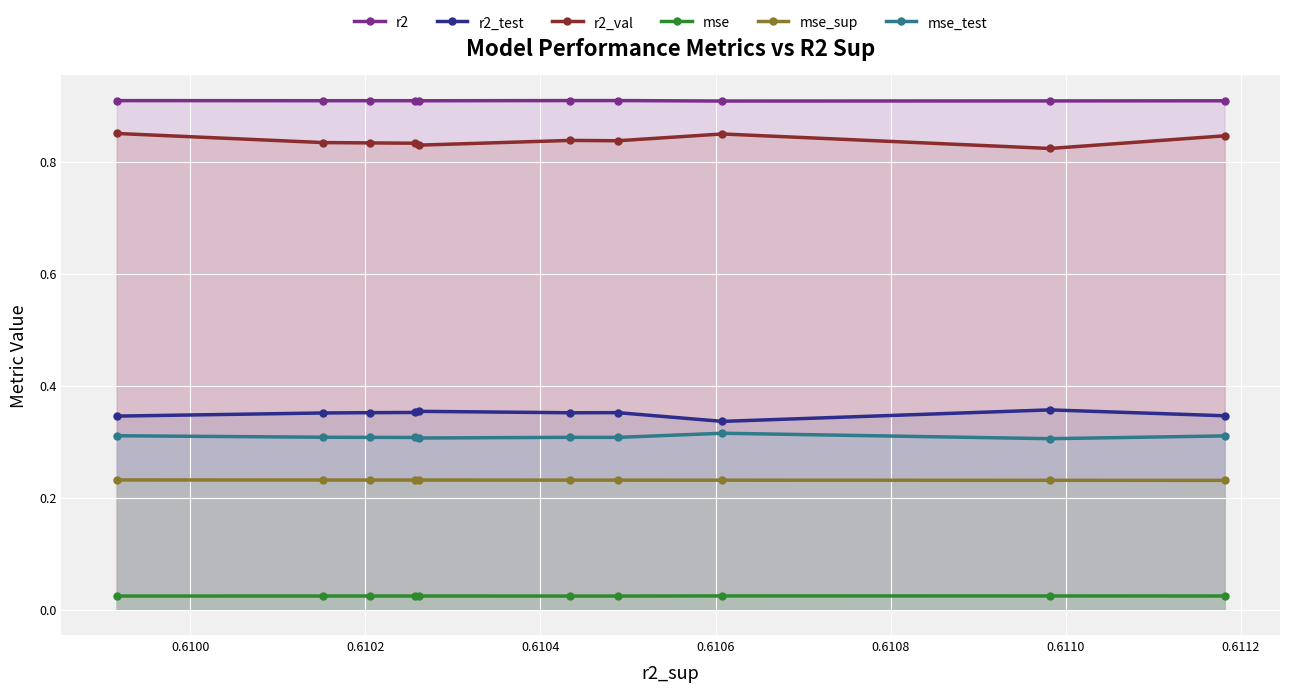

Which series has the largest total across all categories?

r2